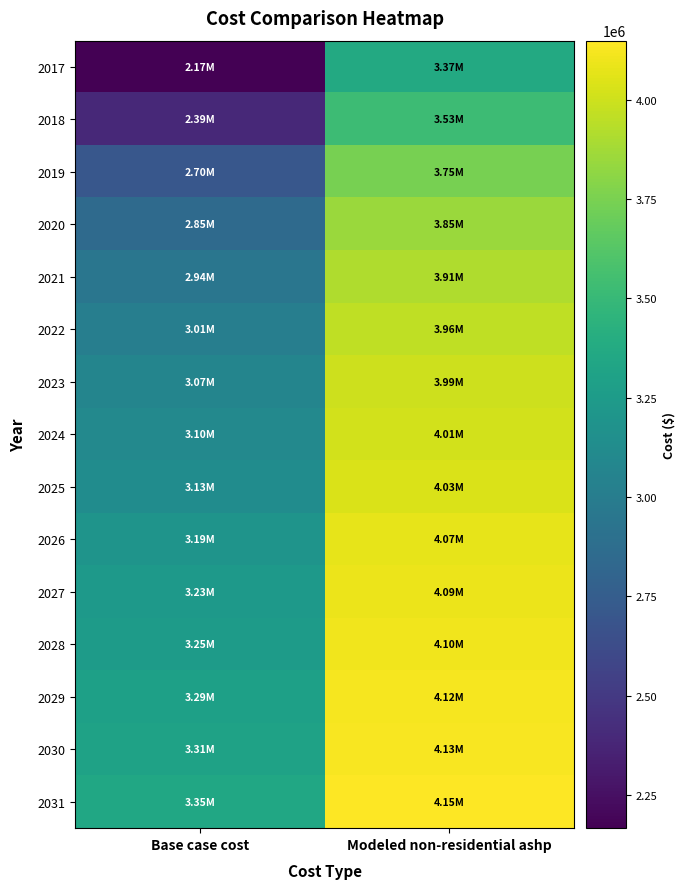

How many distinct data groups are displayed?

15